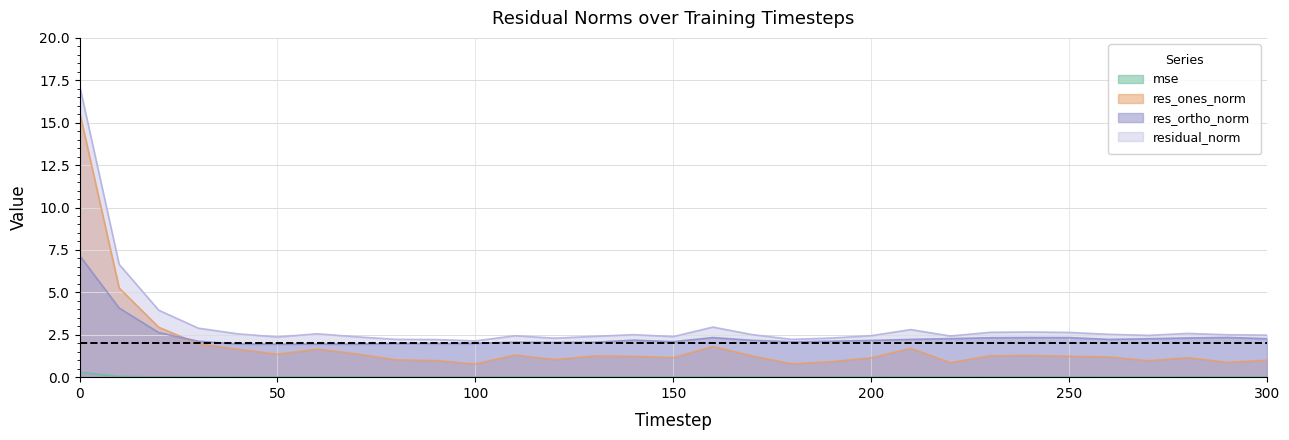

What is the sum of all residual_norm values?

97.3